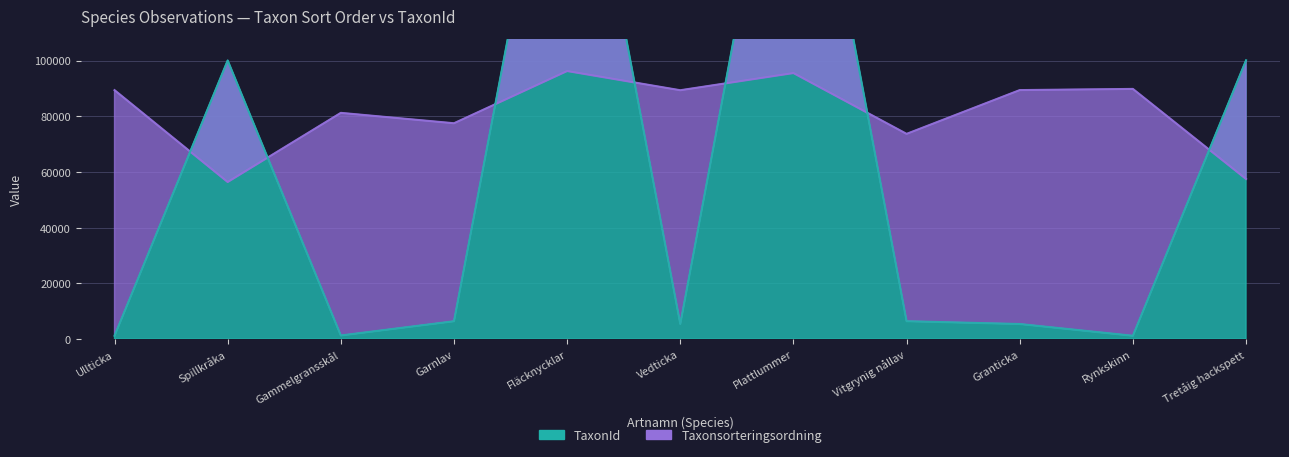

Reading left to right, transcribe all the data shown in this chart.

Taxonsorteringsordning: 89392	56411	81236	77506	96251	89356	95525	73693	89410	89832	57490
TaxonId: 1202	100049	1312	6425	219790	5447	221941	6440	5432	1209	100109